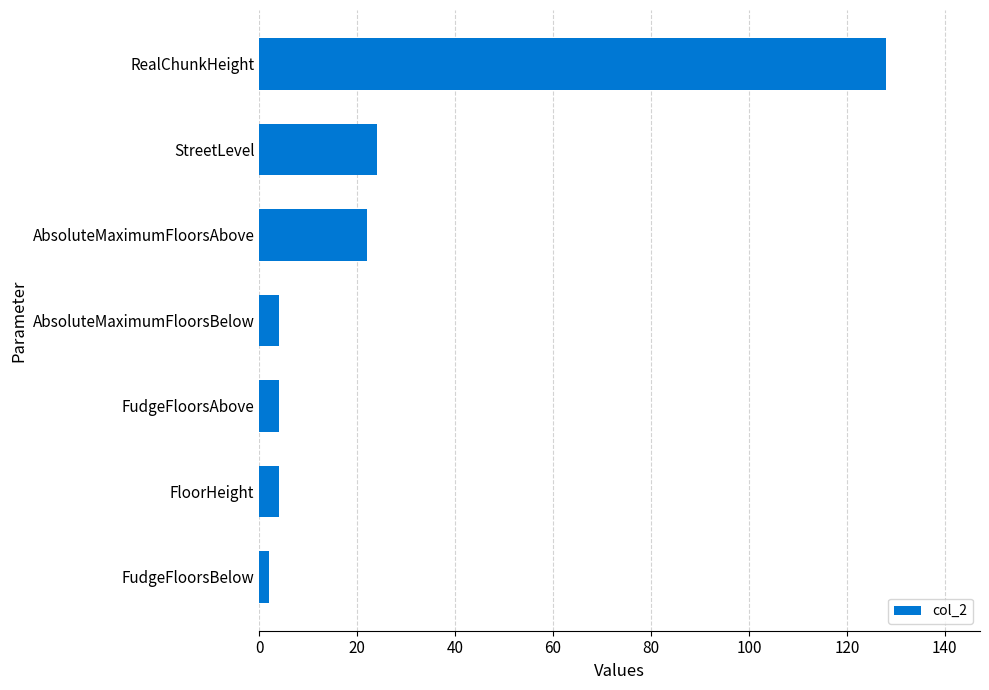

Reading bottom to top, what are all the values shown in this chart?

FudgeFloorsBelow=2	FloorHeight=4	FudgeFloorsAbove=4	AbsoluteMaximumFloorsBelow=4	AbsoluteMaximumFloorsAbove=22	StreetLevel=24	RealChunkHeight=128